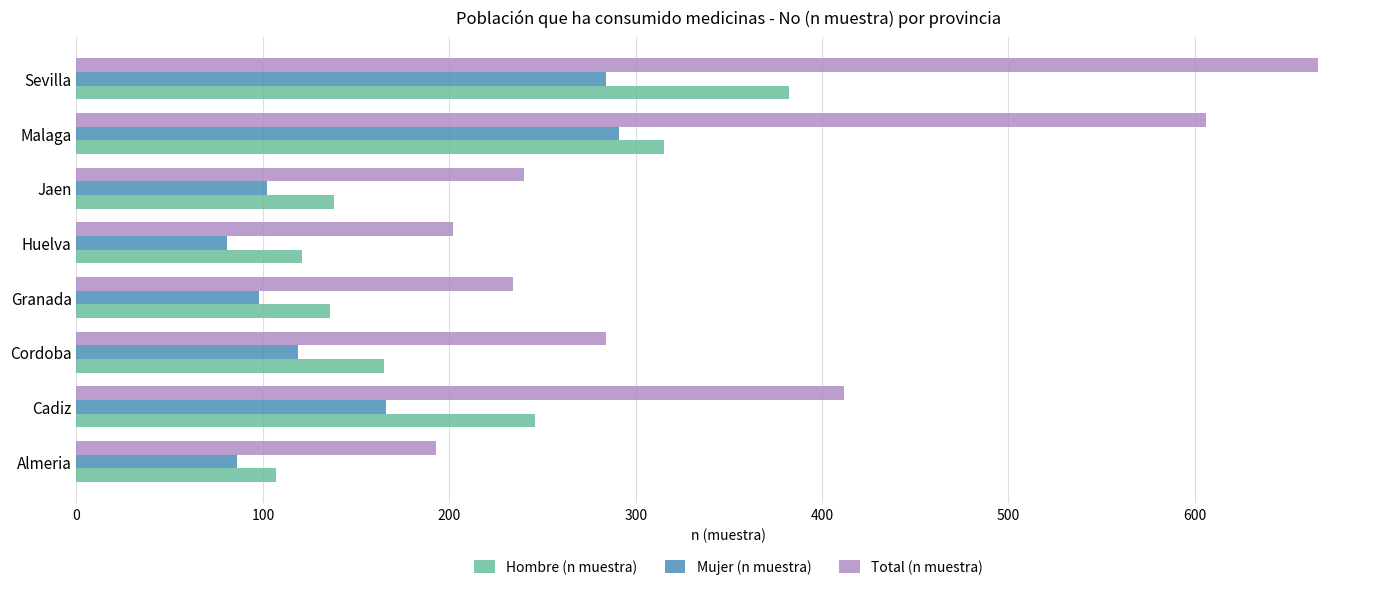

What is the highest value of the Mujer (n muestra) series?

291